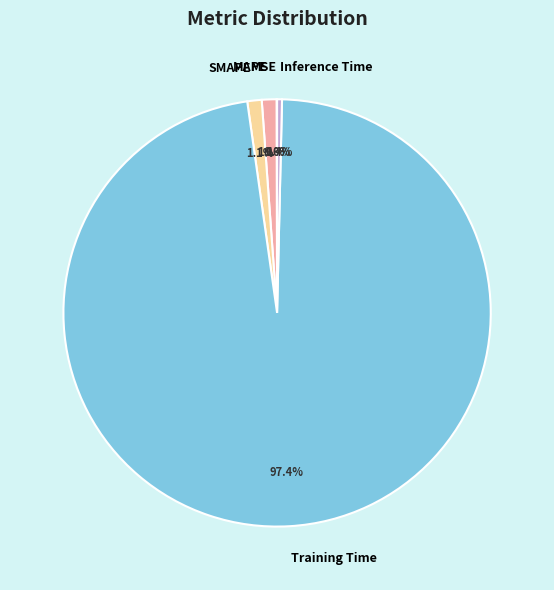

What is the majority slice?

Training Time